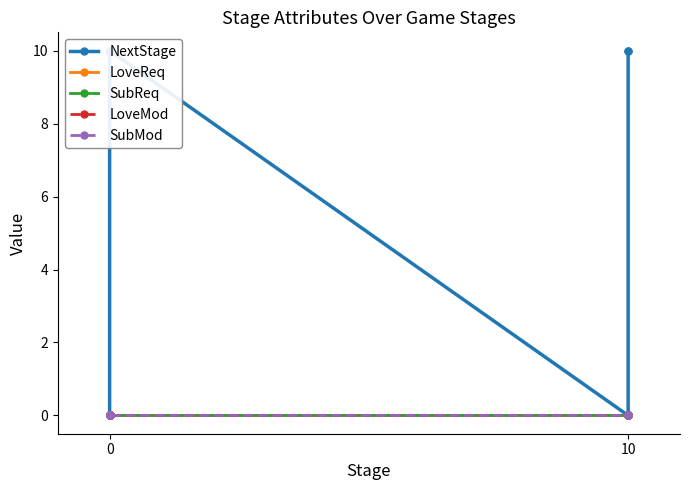

How many lines are shown in the chart?

5